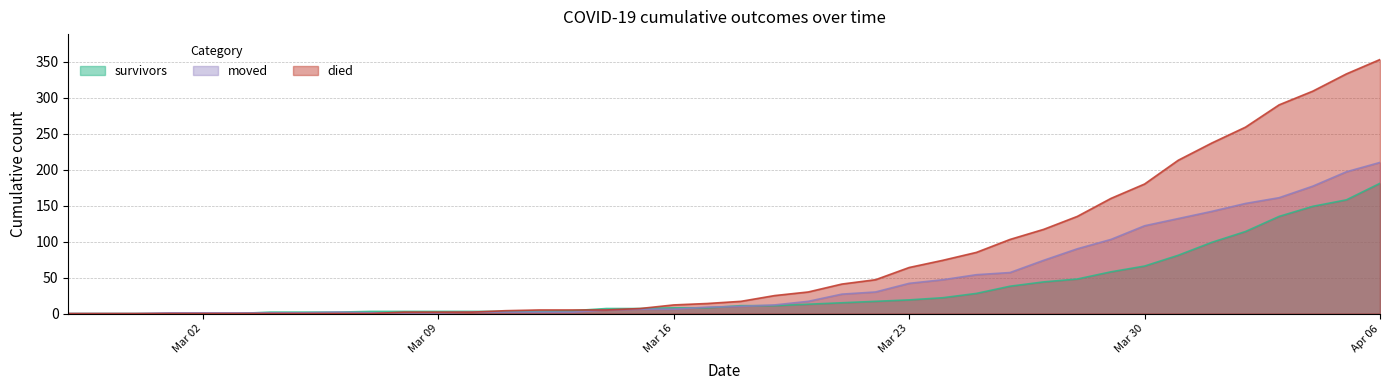

At how many categories does at least one series exceed 93?

12